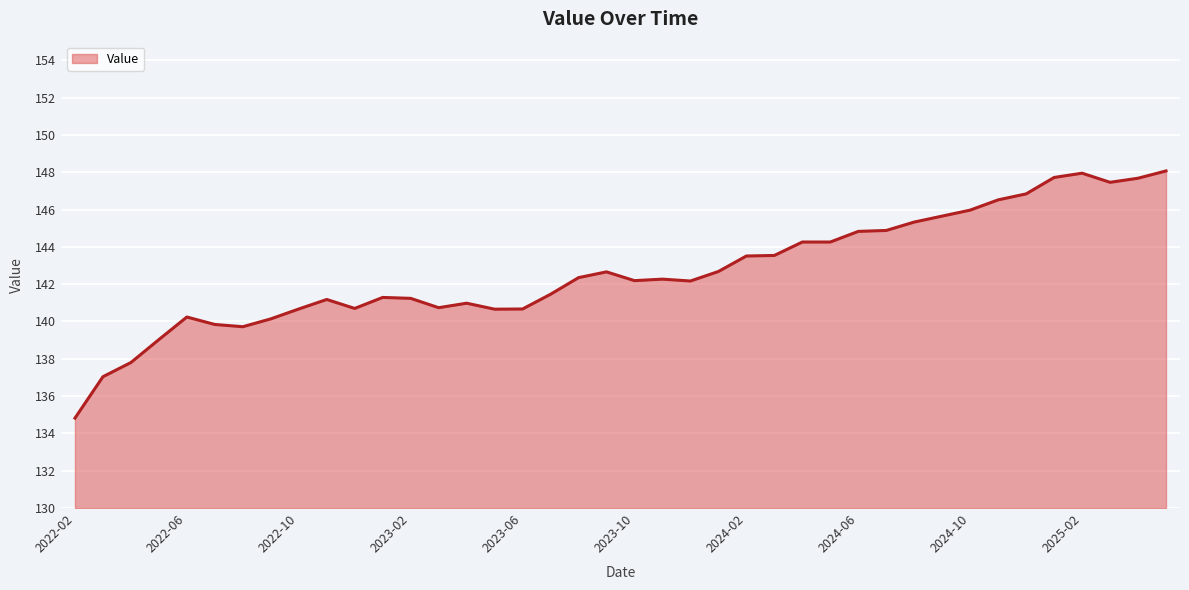

What is the maximum value shown in the chart?

148.1